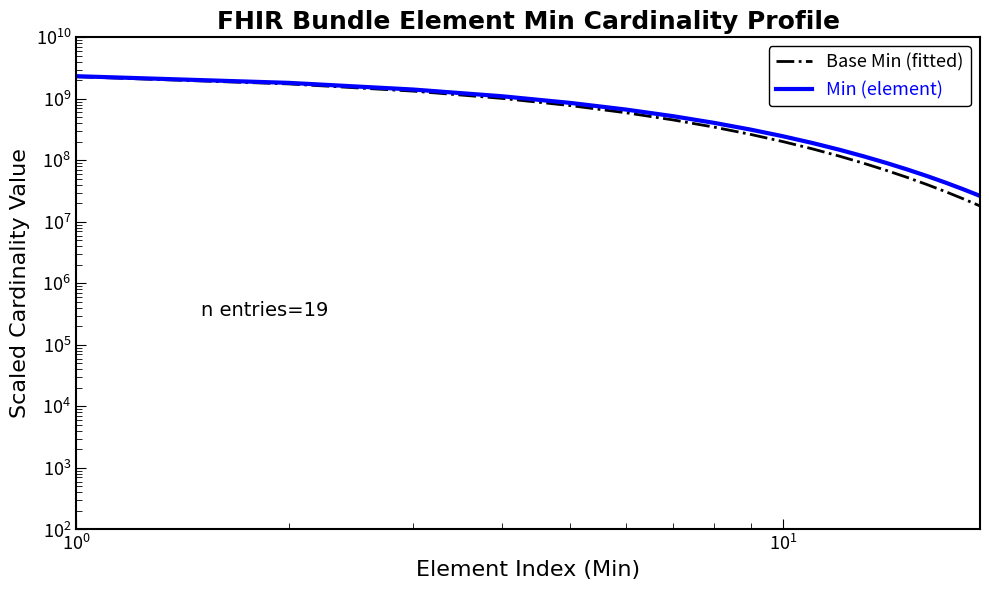

True or false: Base Min (fitted) and Min (element) intersect in this chart.

False